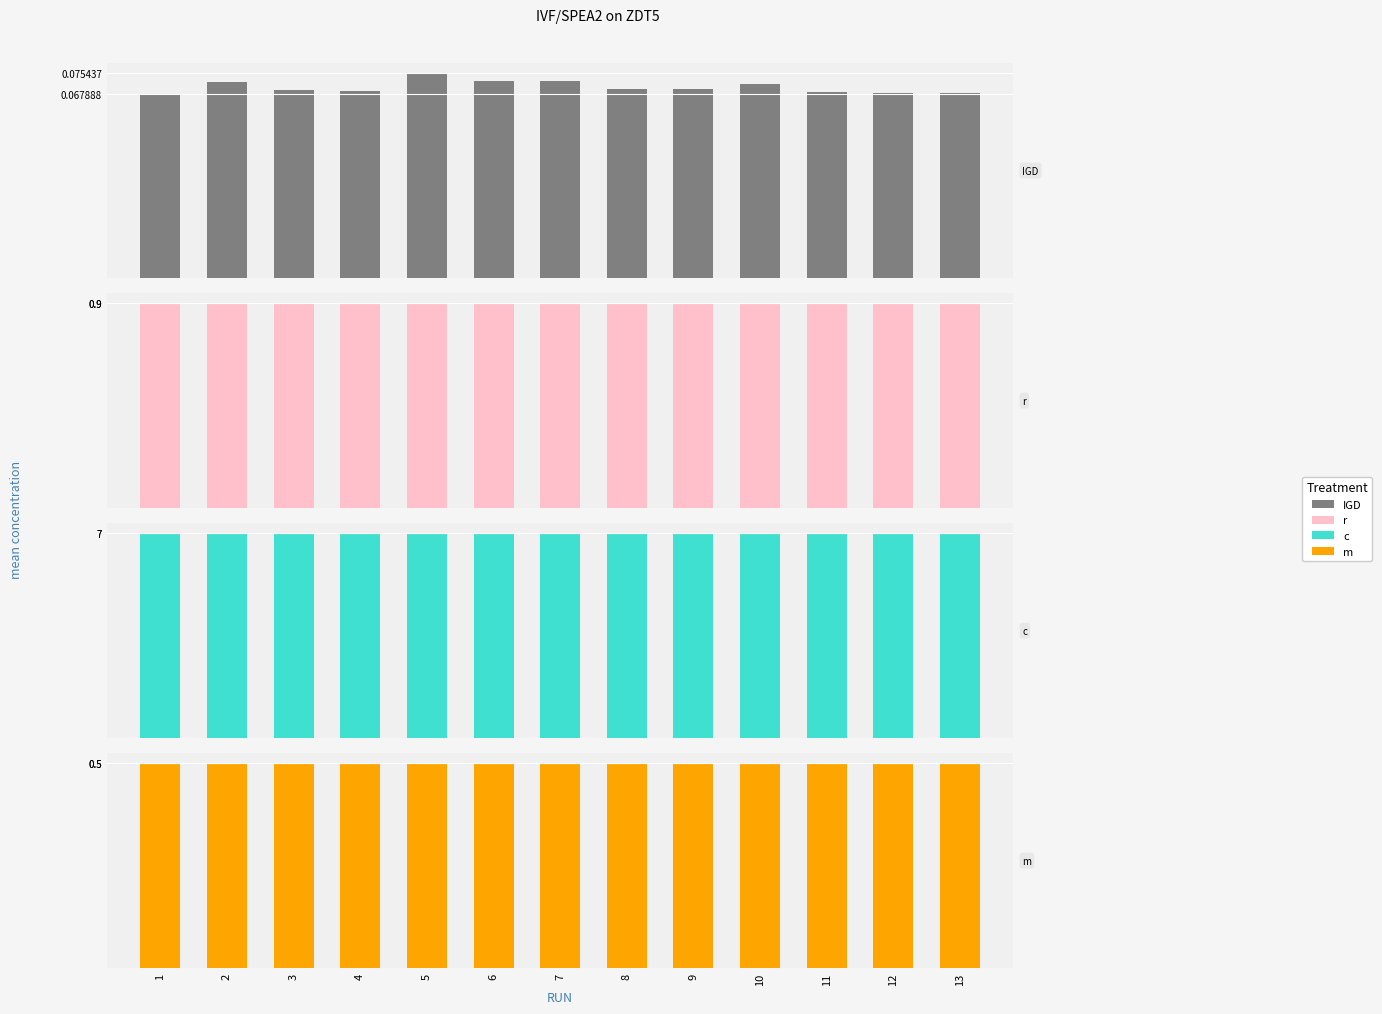

Count the number of categories in the chart.

13